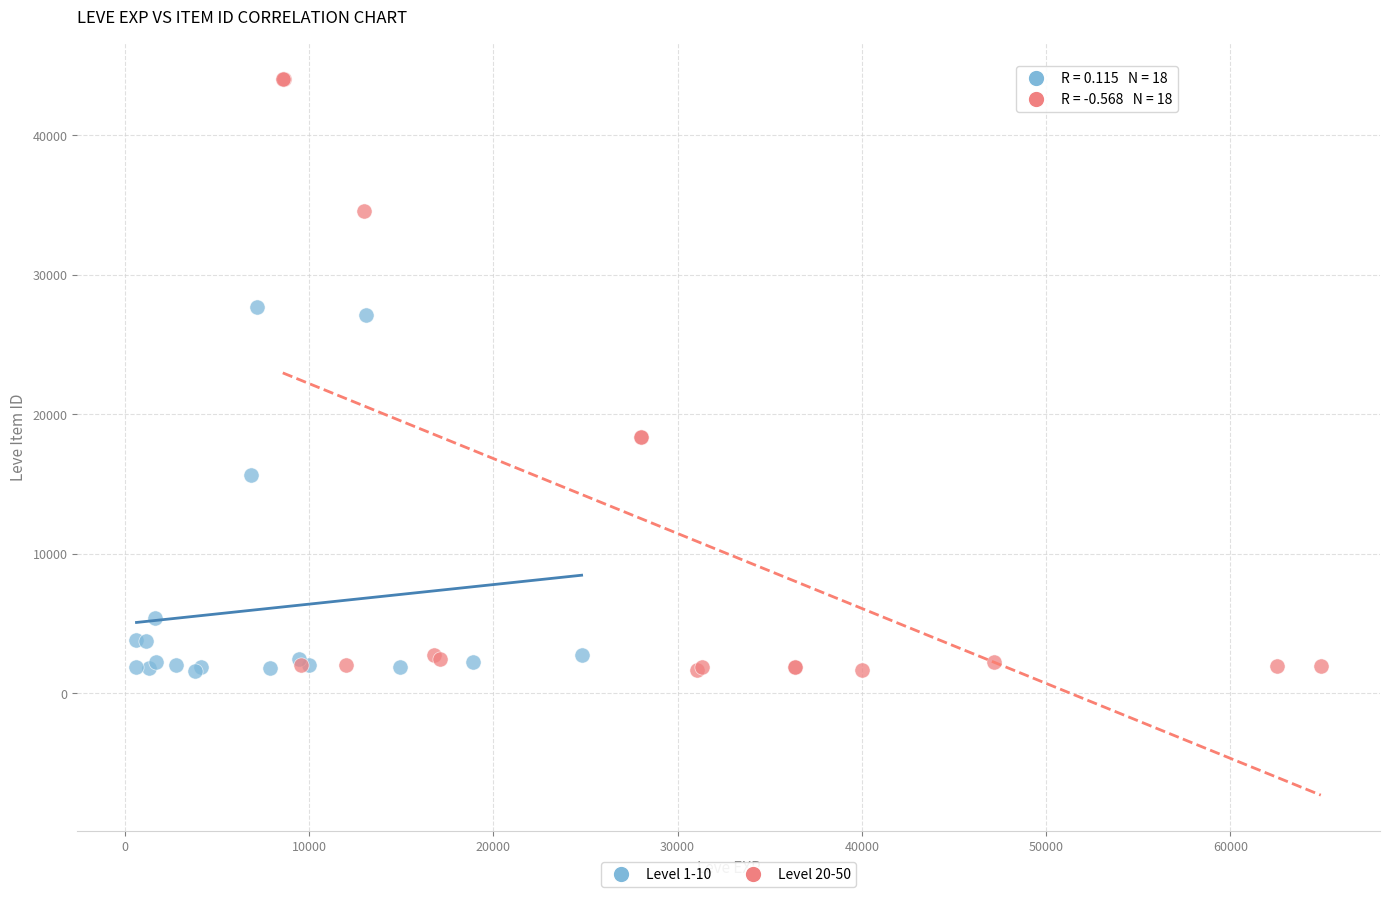

What are all the series names shown in the legend?

Level 1-10, Level 20-50